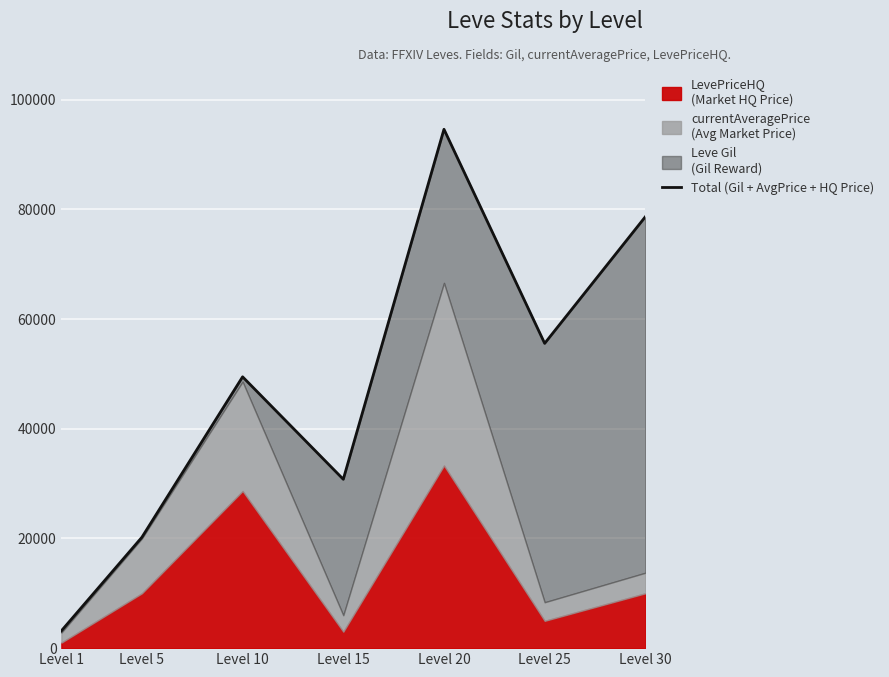

Rank the categories by value from lowest to highest.

Level 1, Level 5, Level 15, Level 10, Level 25, Level 30, Level 20